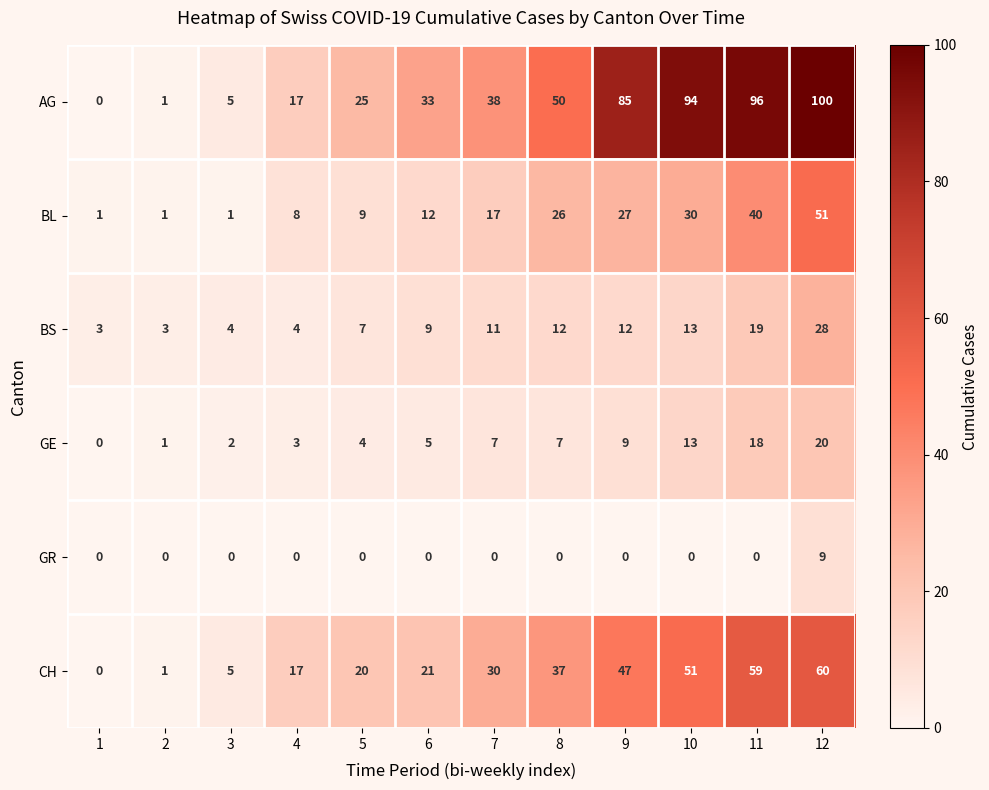

What is the difference between the maximum and second lowest values in the CH series?

59